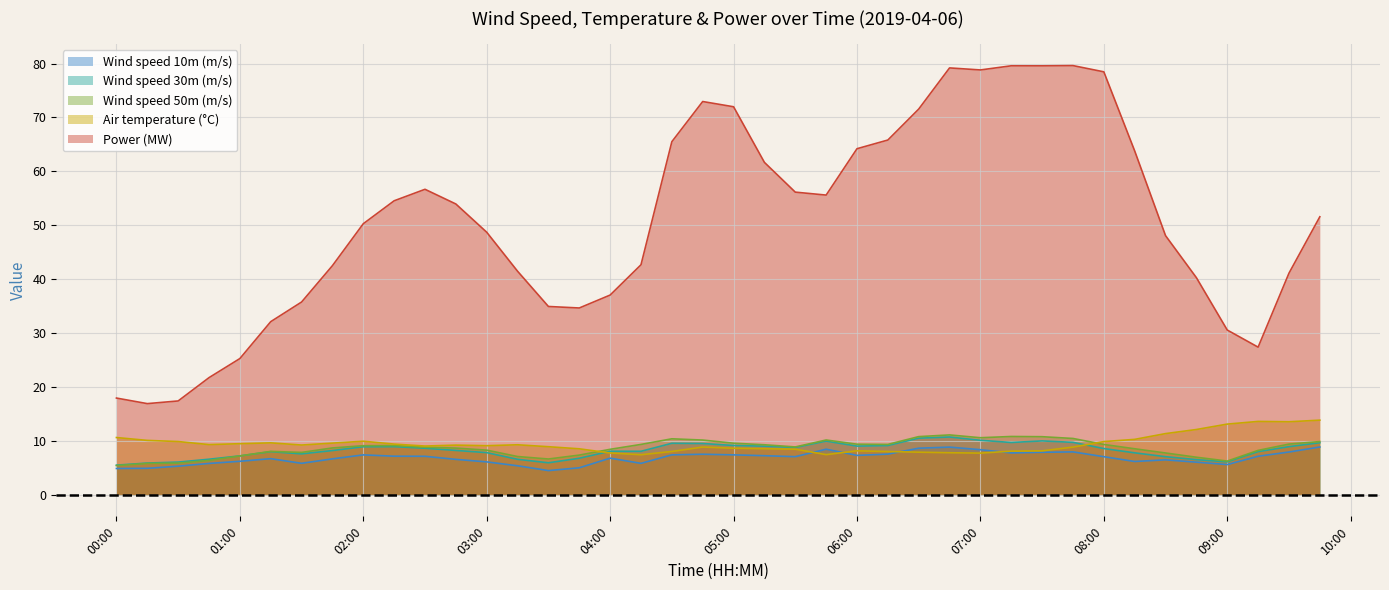

Where does the Air temperature (°C) series first go above 9?

00:00